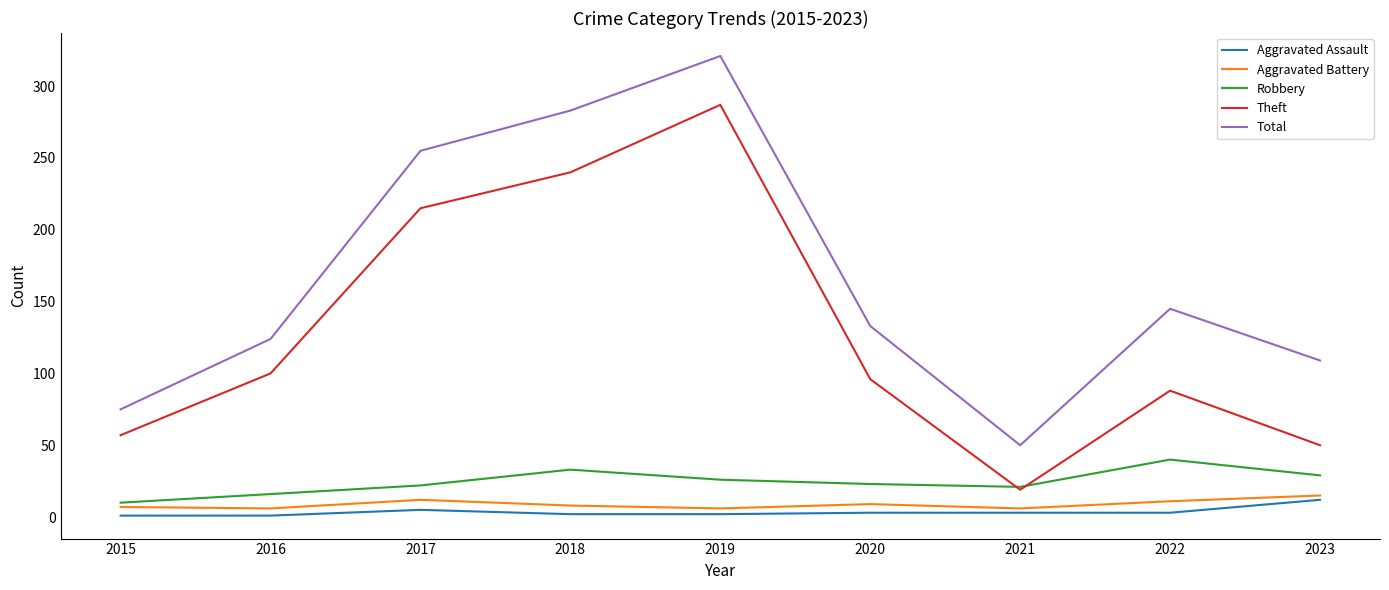

Between 2022 and 2023, which series saw the biggest shift?

Theft